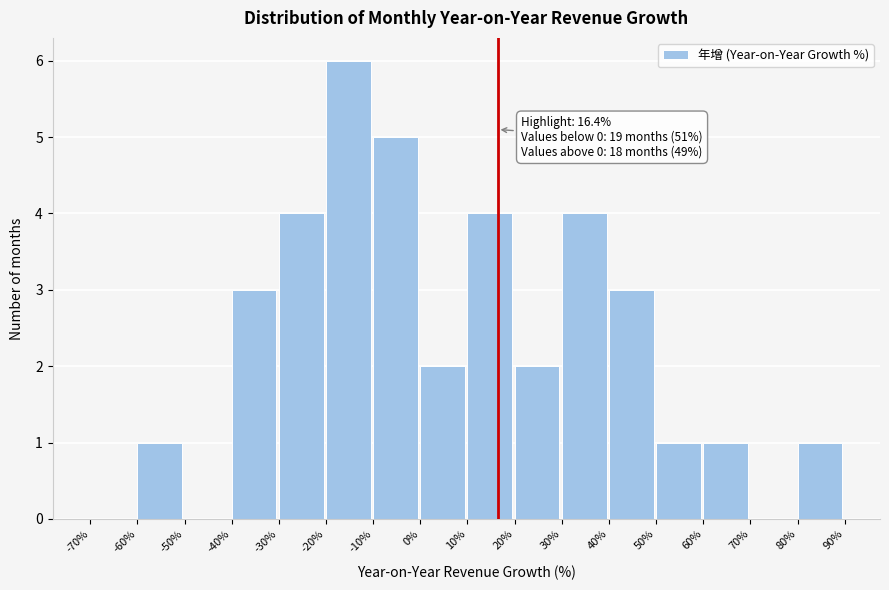

Over which range of the x-axis is the bar tallest?

-20% to -10%